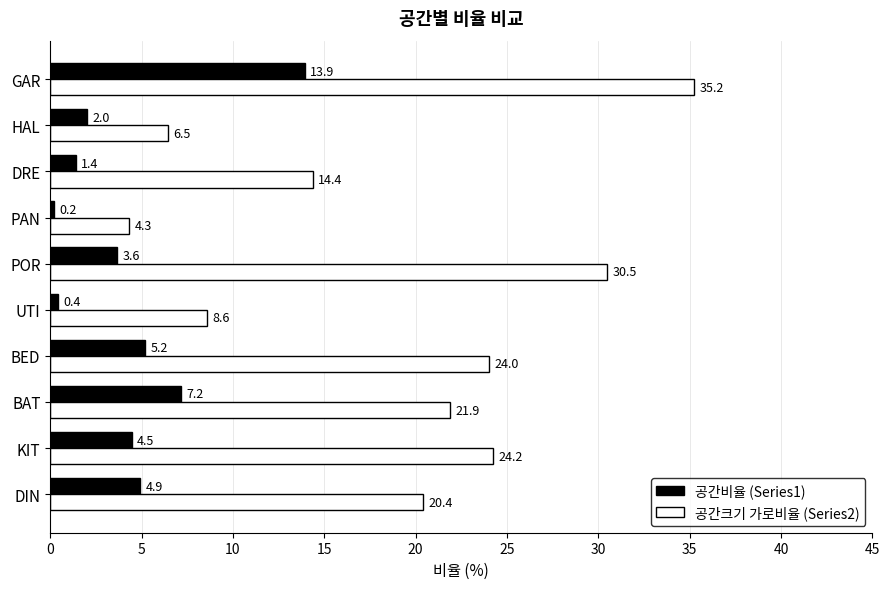

Is the value of 공간크기 가로비율 (Series2) at BAT greater than the value of 공간비율 (Series1) at KIT?

Yes